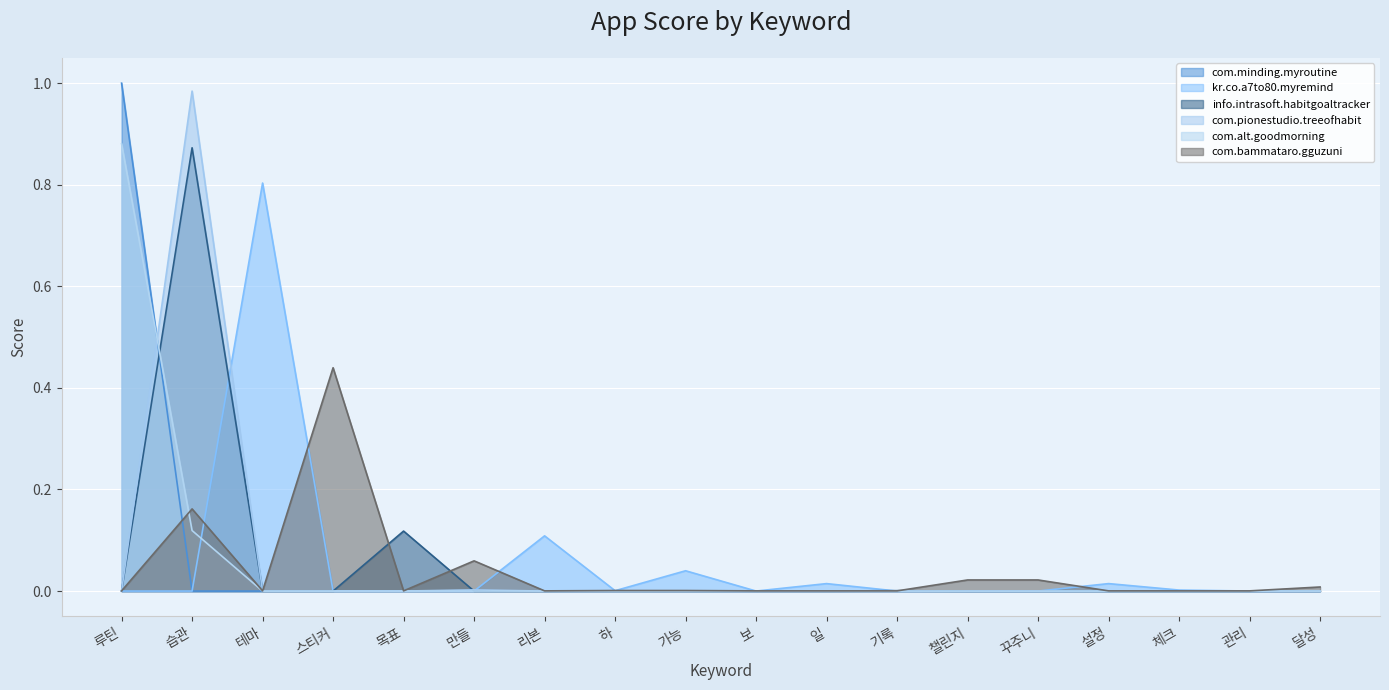

At which category does kr.co.a7to80.myremind reach its first local valley?

하